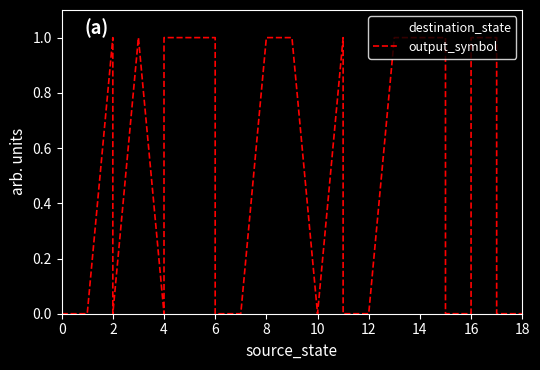

What is the label of the 2nd point from the left?

2